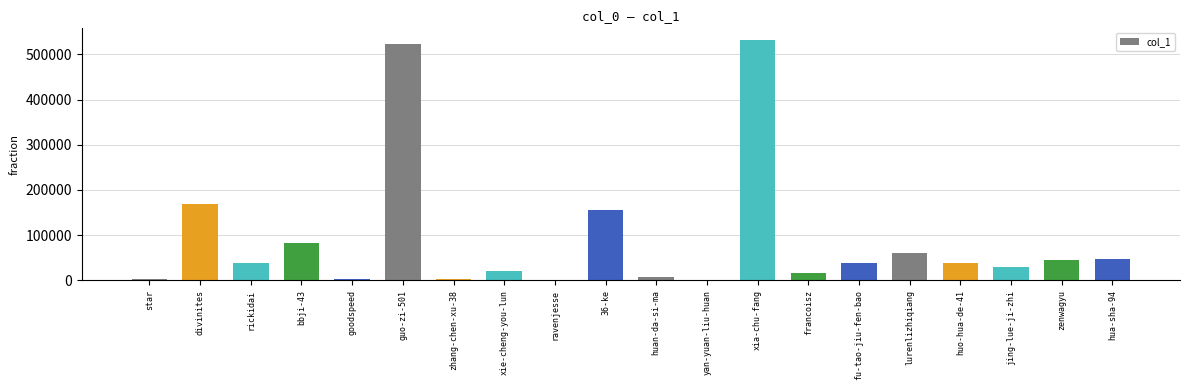

Read the value at goodspeed.

2367